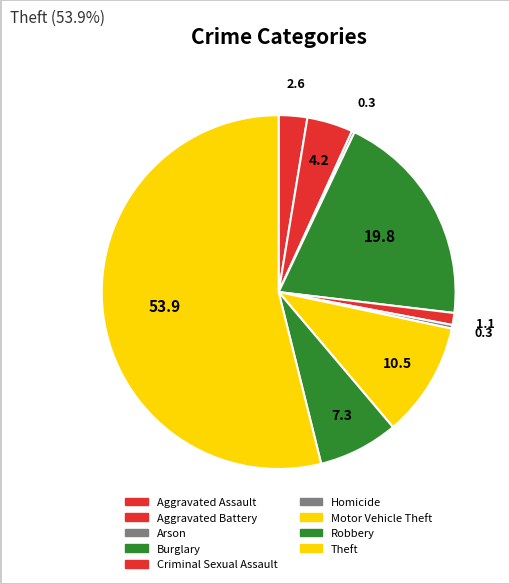

Between Homicide and Arson, which is larger?

Homicide